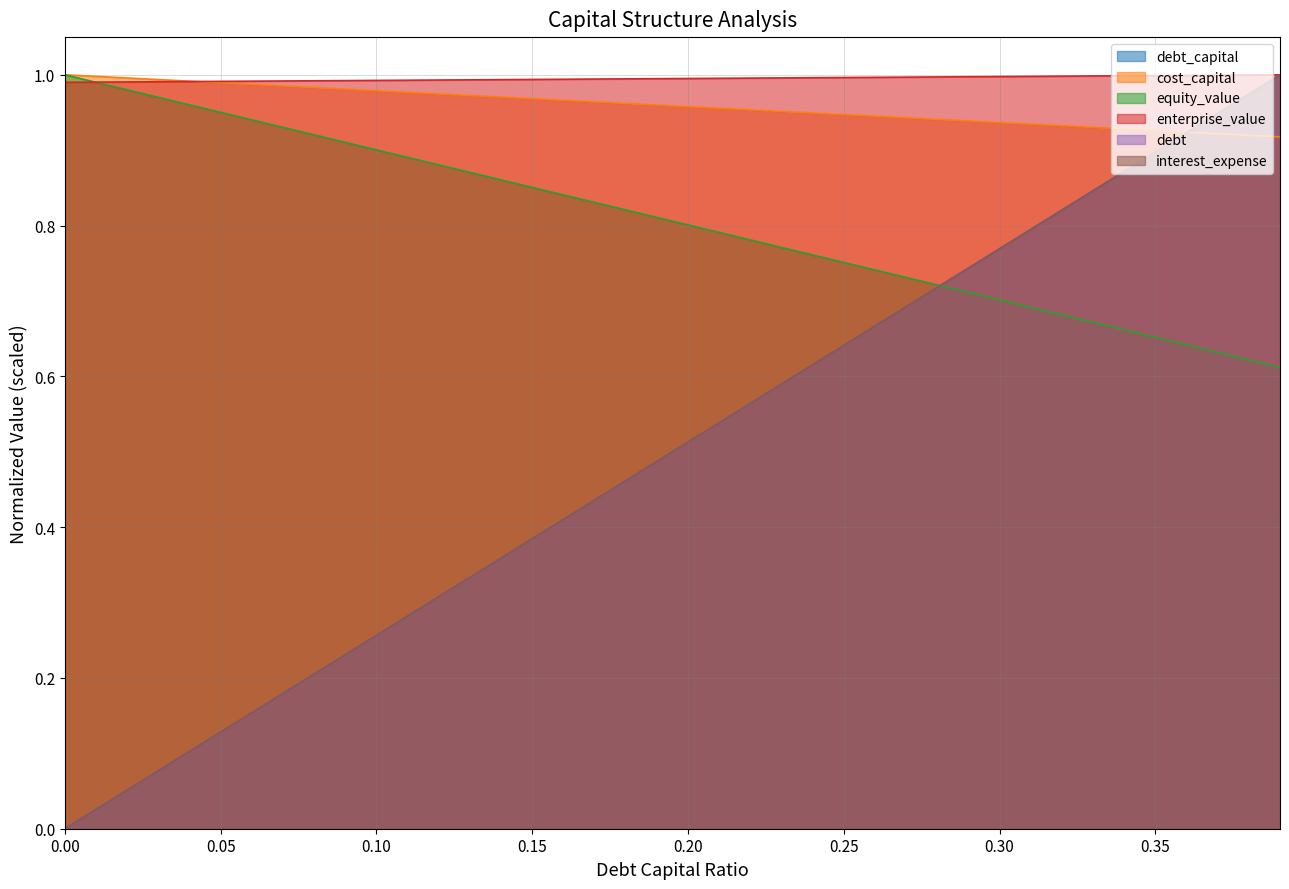

Between 0.32 and 0.13, which is larger?

0.32